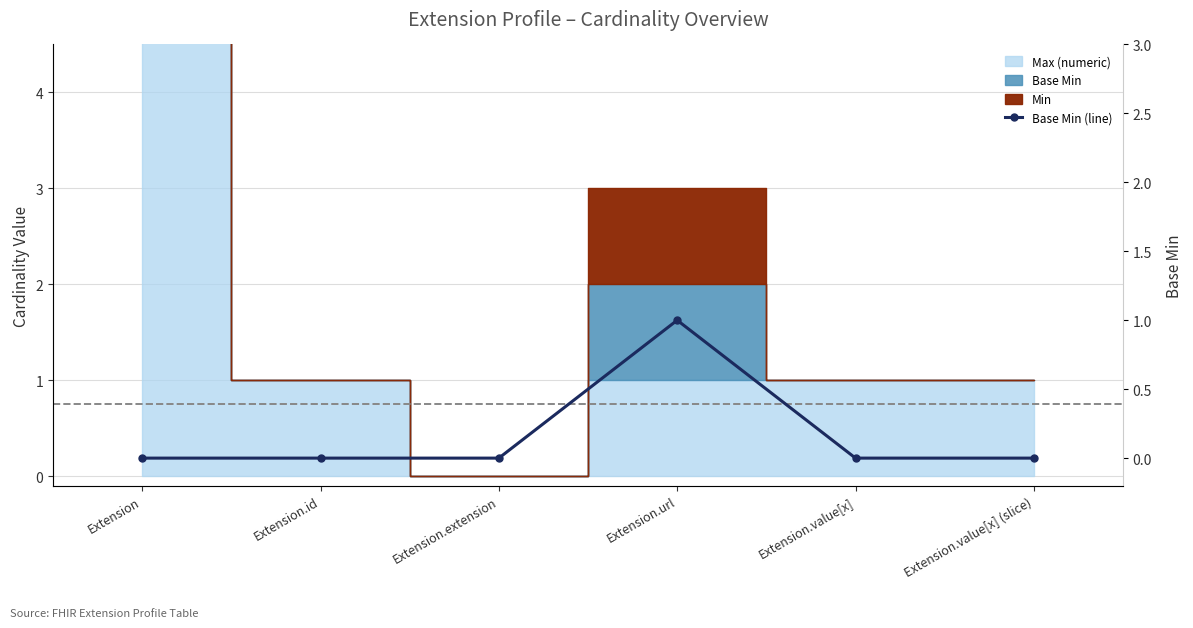

True or false: the data shows 0 at Extension.id.

False